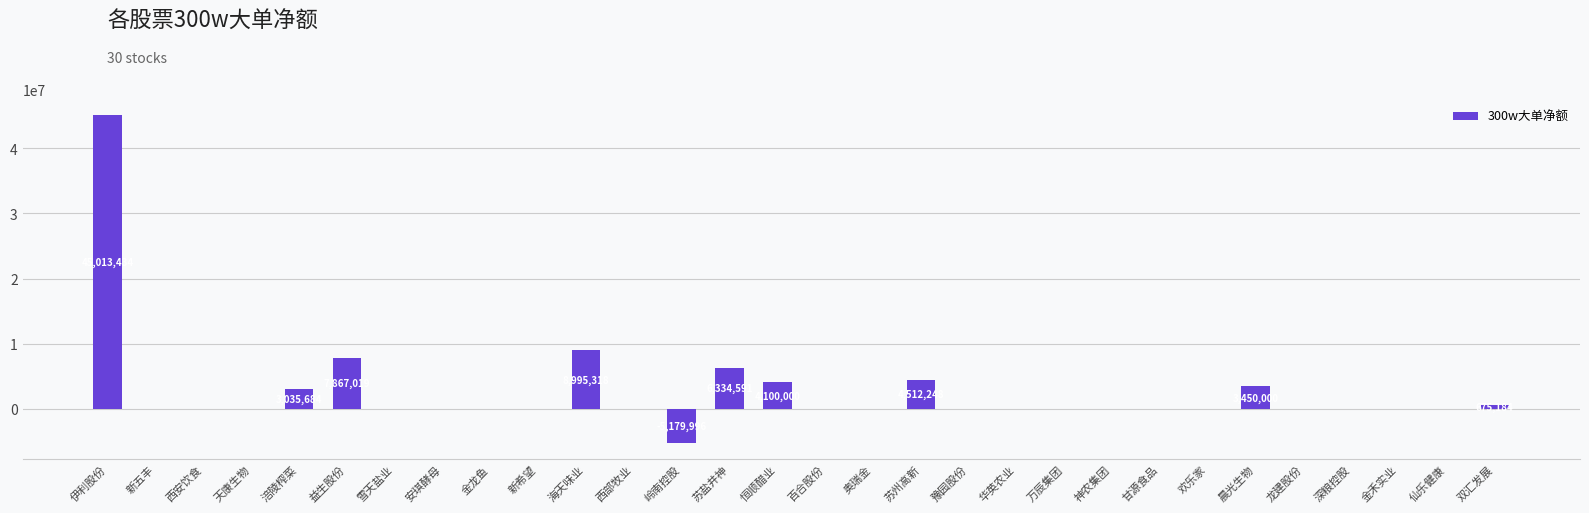

What is the difference between the values at 涪陵榨菜 and 奥瑞金?

3035684